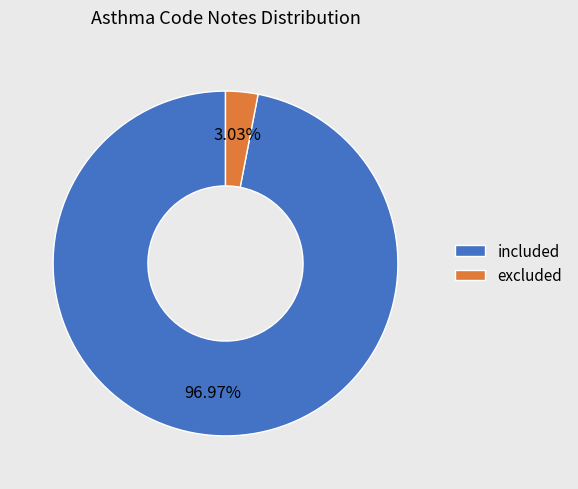

How much of the chart is everything except excluded?

97.0%